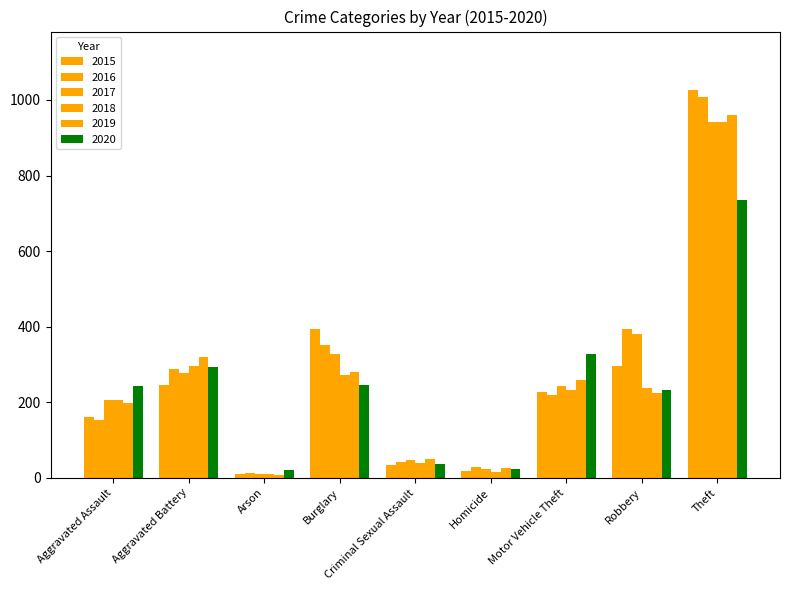

How many groups of bars are there?

9